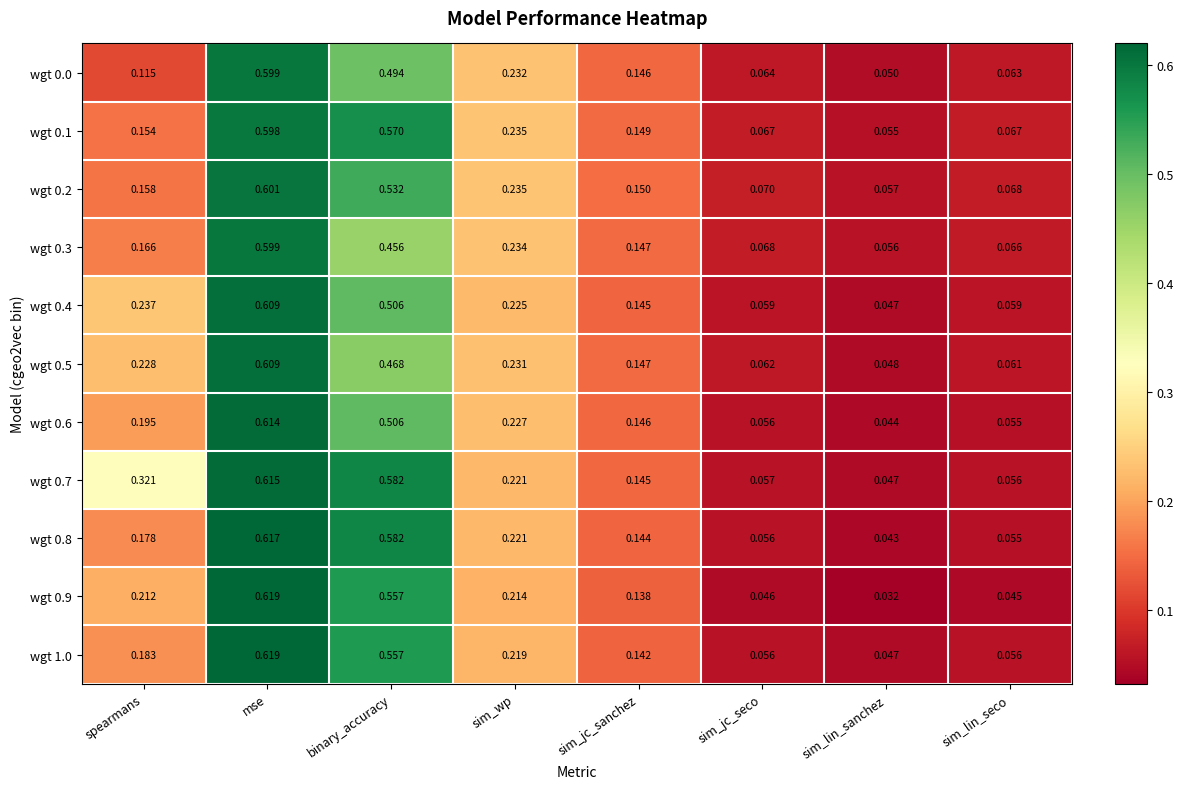

Rank the categories by wgt 0.2 value from highest to lowest.

mse, binary_accuracy, sim_wp, spearmans, sim_jc_sanchez, sim_jc_seco, sim_lin_seco, sim_lin_sanchez